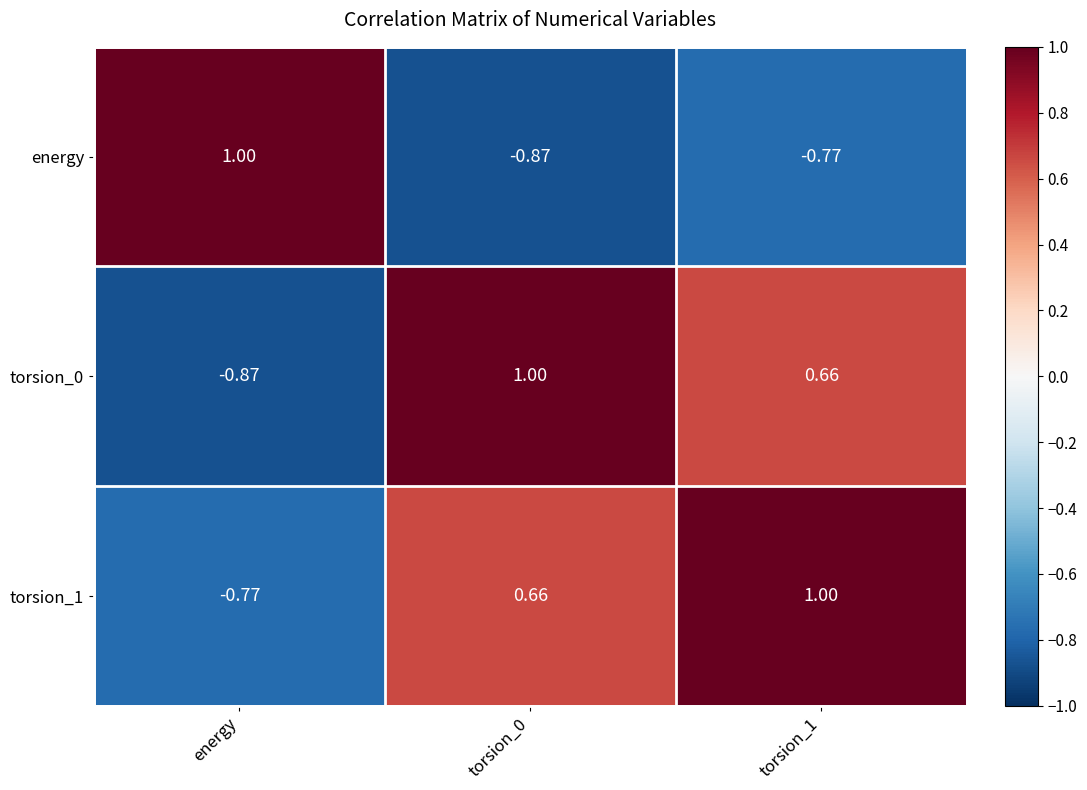

At which label does torsion_1 reach its minimum?

energy